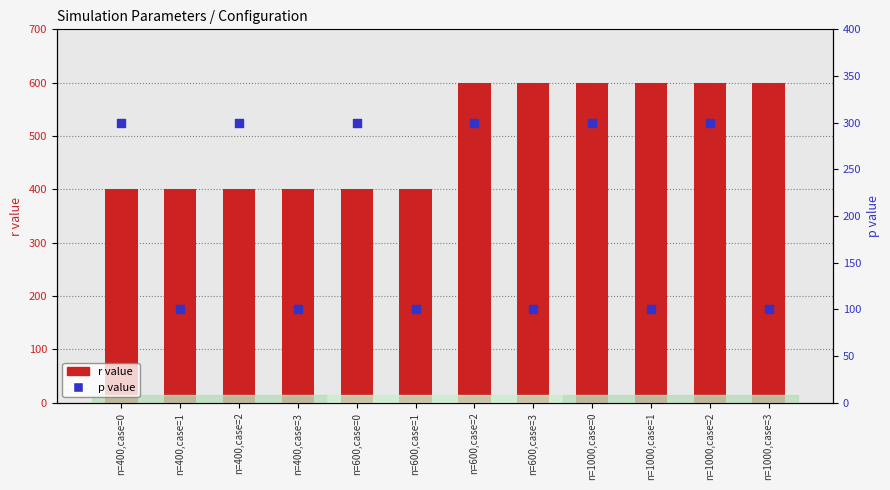

At how many categories does at least one series exceed 173?

12